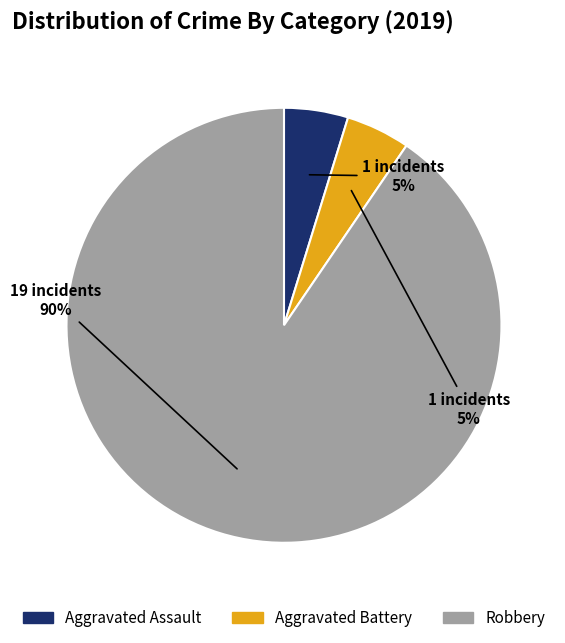

Does Robbery account for over 50% of the chart?

Yes